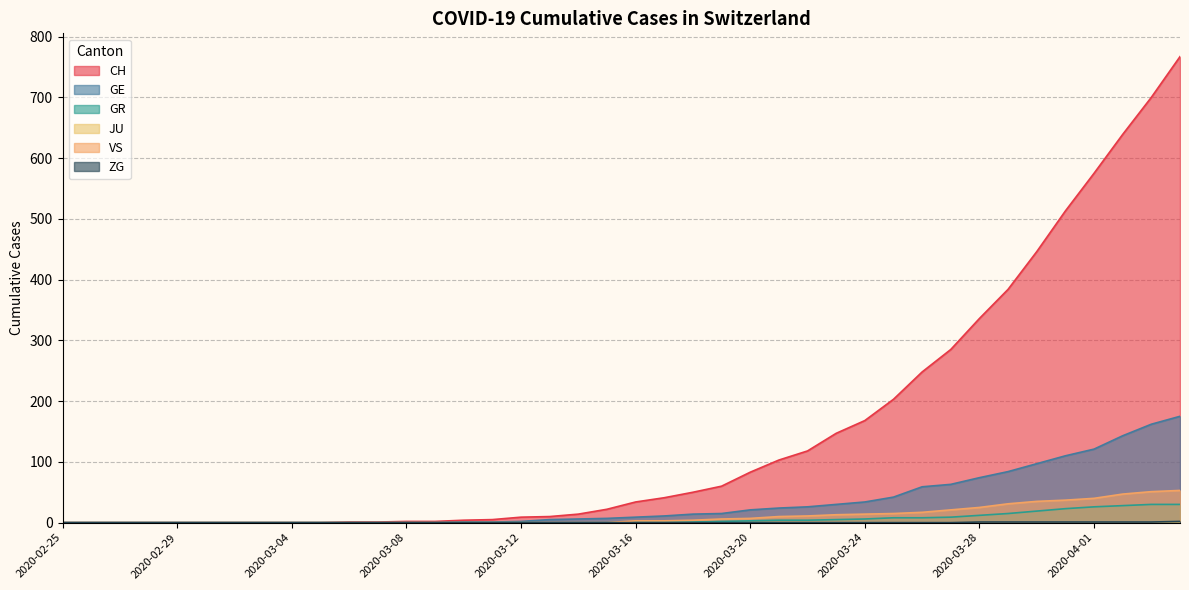

Reading left to right, extract all data points from this chart.

CH: 2020-02-25=0	2020-02-26=0	2020-02-27=0	2020-02-28=0	2020-02-29=0	2020-03-01=0	2020-03-02=0	2020-03-03=0	2020-03-04=0	2020-03-05=0	2020-03-06=1	2020-03-07=1	2020-03-08=2	2020-03-09=2	2020-03-10=4	2020-03-11=5	2020-03-12=9	2020-03-13=10	2020-03-14=14	2020-03-15=22	2020-03-16=34	2020-03-17=41	2020-03-18=50	2020-03-19=60	2020-03-20=83	2020-03-21=103	2020-03-22=118	2020-03-23=147	2020-03-24=168	2020-03-25=203	2020-03-26=248	2020-03-27=285	2020-03-28=336	2020-03-29=384	2020-03-30=446	2020-03-31=513	2020-04-01=575	2020-04-02=639	2020-04-03=700	2020-04-04=767
GE: 2020-02-25=0	2020-02-26=0	2020-02-27=0	2020-02-28=0	2020-02-29=0	2020-03-01=0	2020-03-02=0	2020-03-03=0	2020-03-04=0	2020-03-05=0	2020-03-06=0	2020-03-07=0	2020-03-08=0	2020-03-09=0	2020-03-10=1	2020-03-11=1	2020-03-12=2	2020-03-13=5	2020-03-14=6	2020-03-15=7	2020-03-16=9	2020-03-17=11	2020-03-18=14	2020-03-19=15	2020-03-20=21	2020-03-21=24	2020-03-22=26	2020-03-23=30	2020-03-24=34	2020-03-25=42	2020-03-26=59	2020-03-27=63	2020-03-28=74	2020-03-29=84	2020-03-30=97	2020-03-31=110	2020-04-01=121	2020-04-02=143	2020-04-03=162	2020-04-04=175
GR: 2020-02-25=0	2020-02-26=0	2020-02-27=0	2020-02-28=0	2020-02-29=0	2020-03-01=0	2020-03-02=0	2020-03-03=0	2020-03-04=0	2020-03-05=0	2020-03-06=0	2020-03-07=0	2020-03-08=0	2020-03-09=0	2020-03-10=0	2020-03-11=0	2020-03-12=0	2020-03-13=0	2020-03-14=0	2020-03-15=0	2020-03-16=1	2020-03-17=1	2020-03-18=1	2020-03-19=2	2020-03-20=3	2020-03-21=4	2020-03-22=4	2020-03-23=5	2020-03-24=6	2020-03-25=8	2020-03-26=8	2020-03-27=9	2020-03-28=12	2020-03-29=15	2020-03-30=19	2020-03-31=23	2020-04-01=26	2020-04-02=28	2020-04-03=30	2020-04-04=30
VS: 2020-02-25=0	2020-02-26=0	2020-02-27=0	2020-02-28=0	2020-02-29=0	2020-03-01=0	2020-03-02=0	2020-03-03=0	2020-03-04=0	2020-03-05=0	2020-03-06=0	2020-03-07=0	2020-03-08=0	2020-03-09=0	2020-03-10=0	2020-03-11=0	2020-03-12=0	2020-03-13=0	2020-03-14=0	2020-03-15=0	2020-03-16=3	2020-03-17=3	2020-03-18=4	2020-03-19=6	2020-03-20=7	2020-03-21=10	2020-03-22=11	2020-03-23=13	2020-03-24=14	2020-03-25=15	2020-03-26=17	2020-03-27=21	2020-03-28=25	2020-03-29=31	2020-03-30=35	2020-03-31=37	2020-04-01=40	2020-04-02=47	2020-04-03=51	2020-04-04=53
ZG: 2020-02-25=0	2020-02-26=0	2020-02-27=0	2020-02-28=0	2020-02-29=0	2020-03-01=0	2020-03-02=0	2020-03-03=0	2020-03-04=0	2020-03-05=0	2020-03-06=0	2020-03-07=0	2020-03-08=0	2020-03-09=0	2020-03-10=0	2020-03-11=0	2020-03-12=0	2020-03-13=0	2020-03-14=0	2020-03-15=0	2020-03-16=0	2020-03-17=0	2020-03-18=0	2020-03-19=0	2020-03-20=0	2020-03-21=0	2020-03-22=0	2020-03-23=0	2020-03-24=0	2020-03-25=0	2020-03-26=0	2020-03-27=0	2020-03-28=1	2020-03-29=1	2020-03-30=1	2020-03-31=1	2020-04-01=1	2020-04-02=1	2020-04-03=1	2020-04-04=2